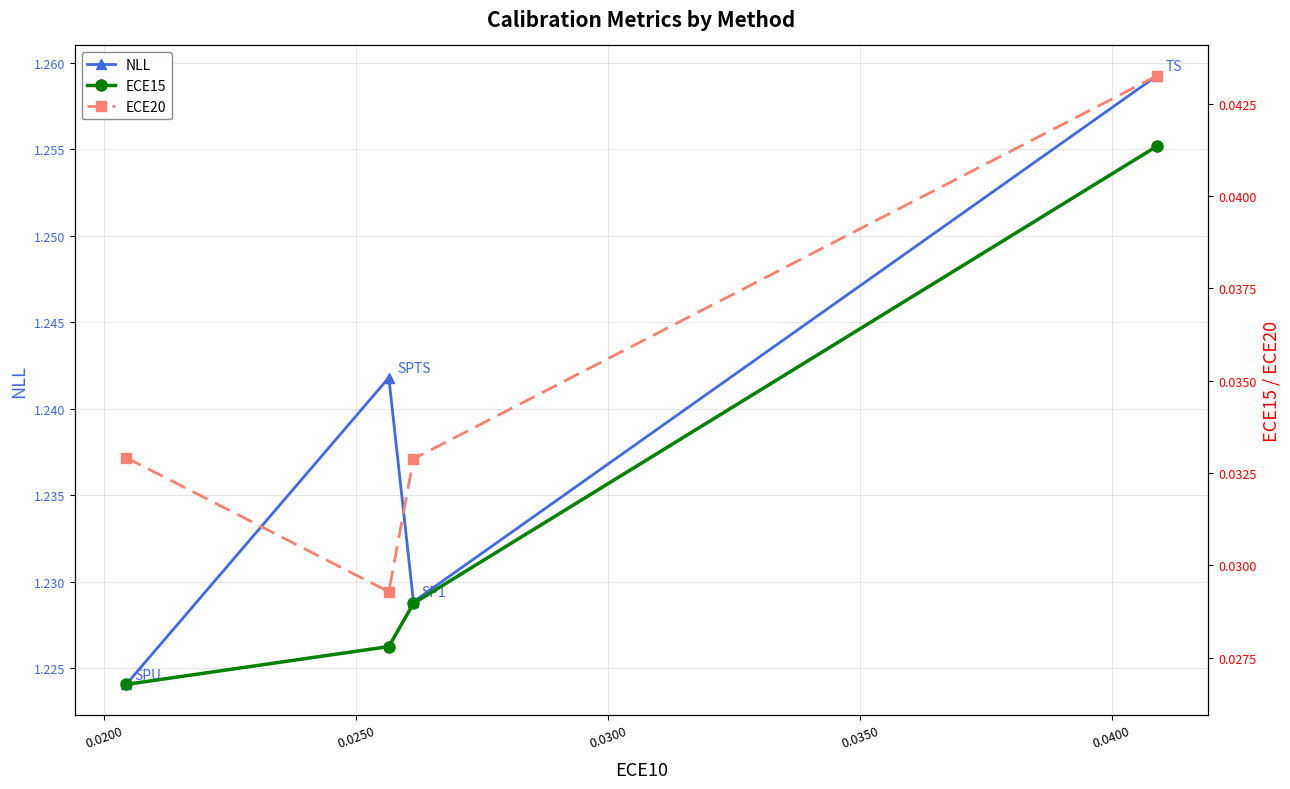

Is this an area chart (filled region under the line)?

No